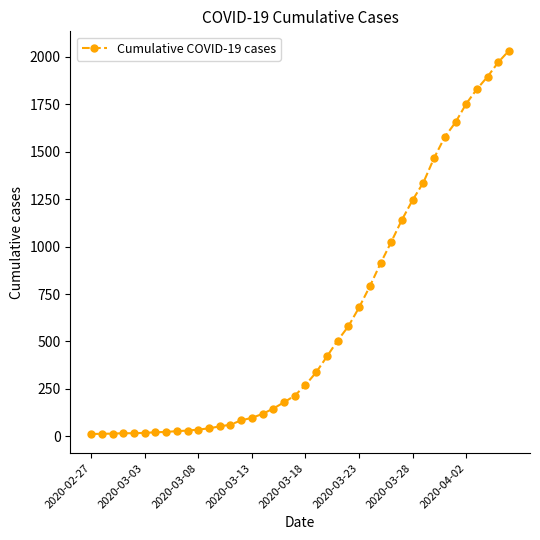

What is the greatest value displayed?

2032